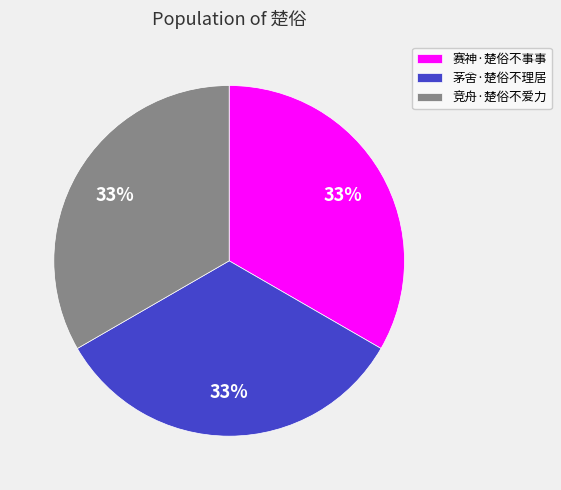

What is the ratio of the value at 竞舟·楚俗不爱力 to the value at 茅舍·楚俗不理居?

1.0